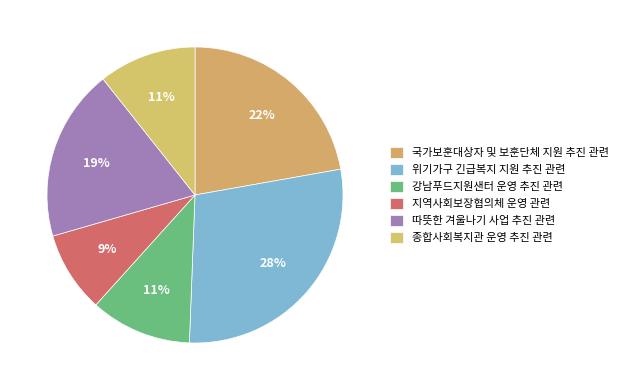

What is the largest slice in the pie chart?

위기가구 긴급복지 지원 추진 관련